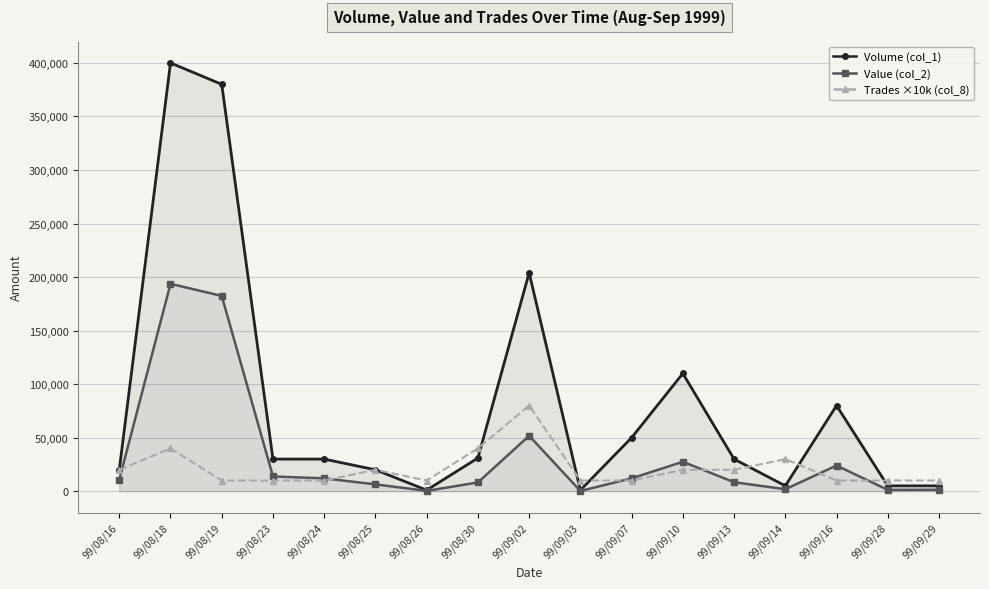

What is the label of the 6th point from the left?

99/08/25